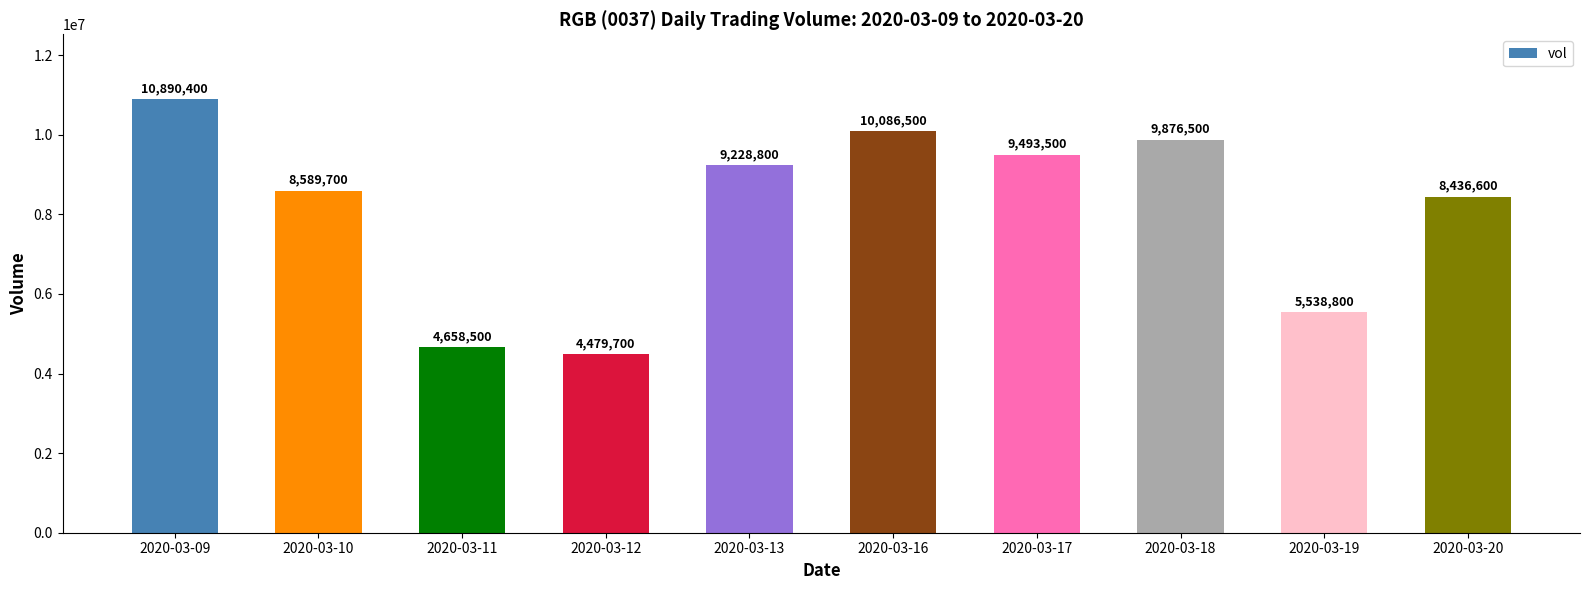

Which label corresponds to the largest value in the chart?

2020-03-09